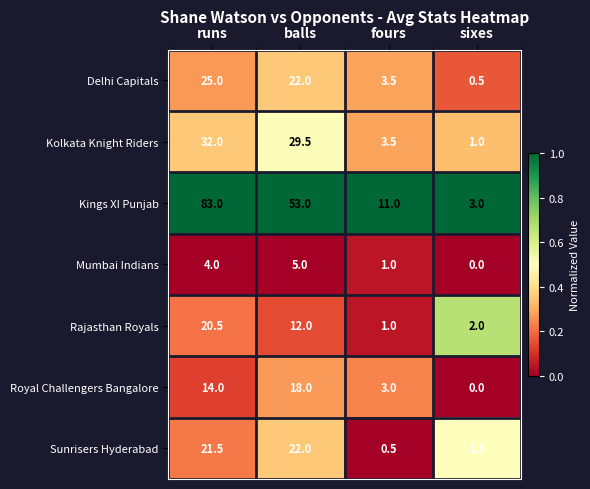

List the series in order of their peak value, highest first.

Kings XI Punjab, Kolkata Knight Riders, Delhi Capitals, Sunrisers Hyderabad, Rajasthan Royals, Royal Challengers Bangalore, Mumbai Indians